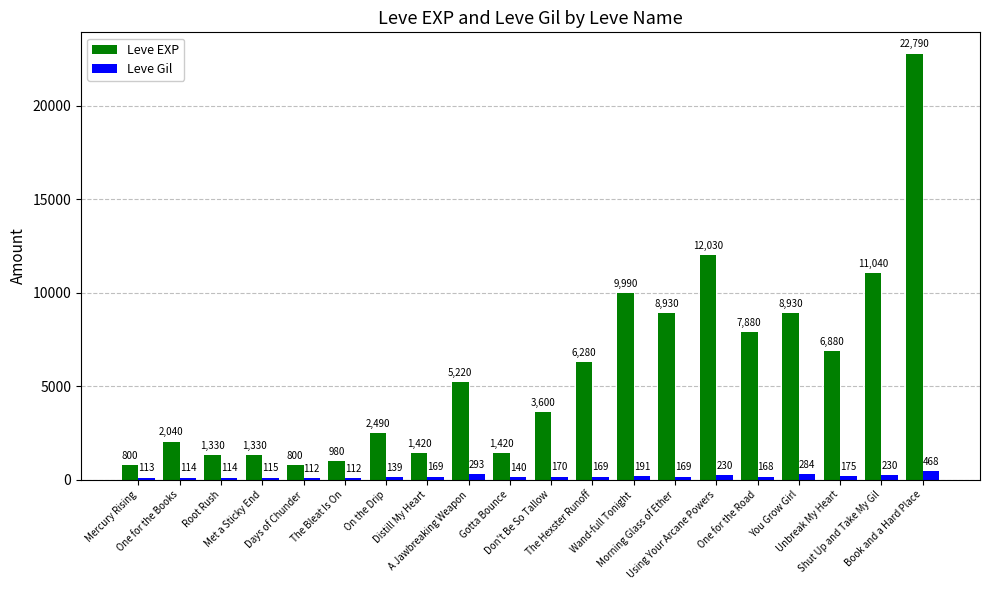

Rank the series by their average value, from lowest to highest.

Leve Gil, Leve EXP